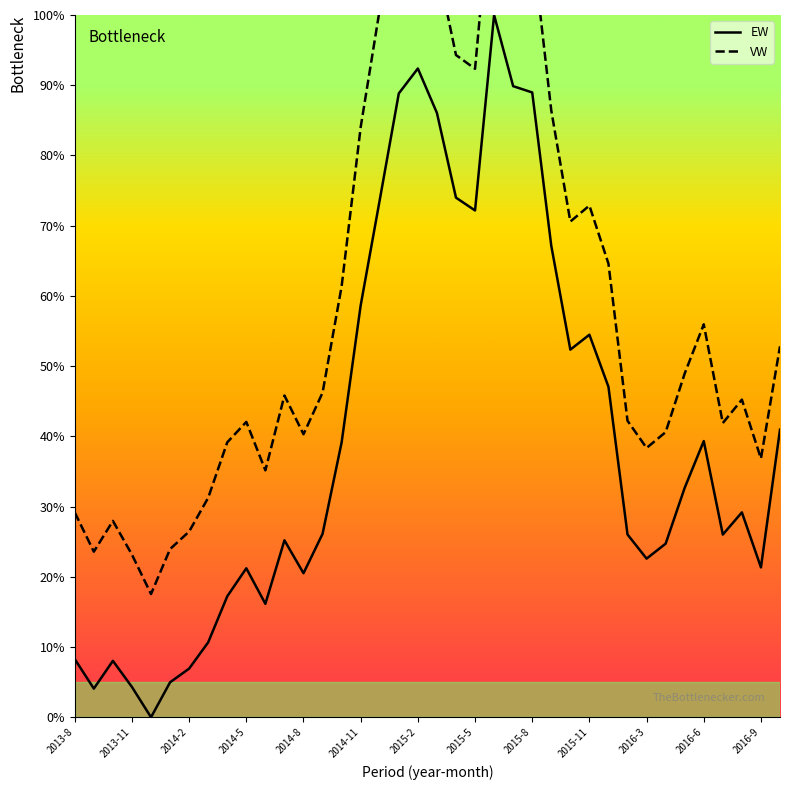

Which series contains the lowest Y value?

EW